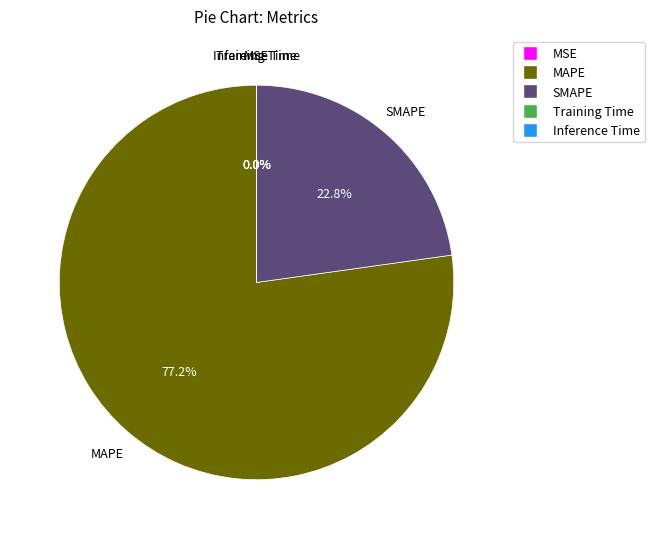

What is the largest slice in the pie chart?

MAPE